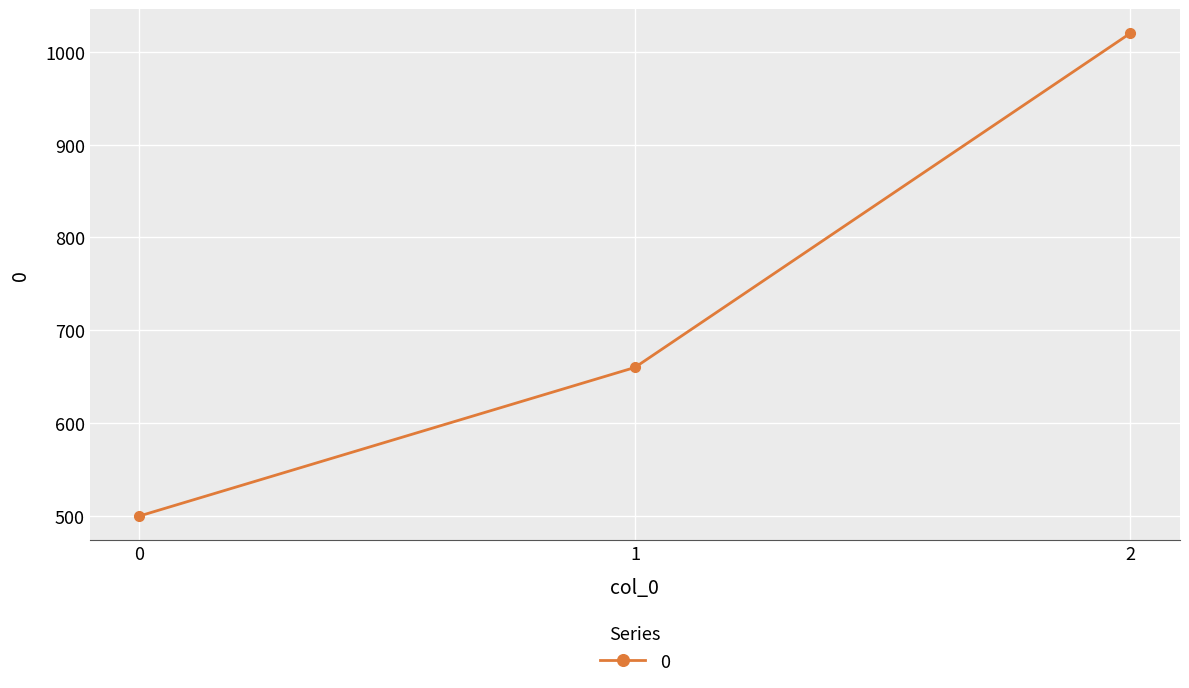

Reading left to right, extract all data points from this chart.

0=500	1=660	2=1020